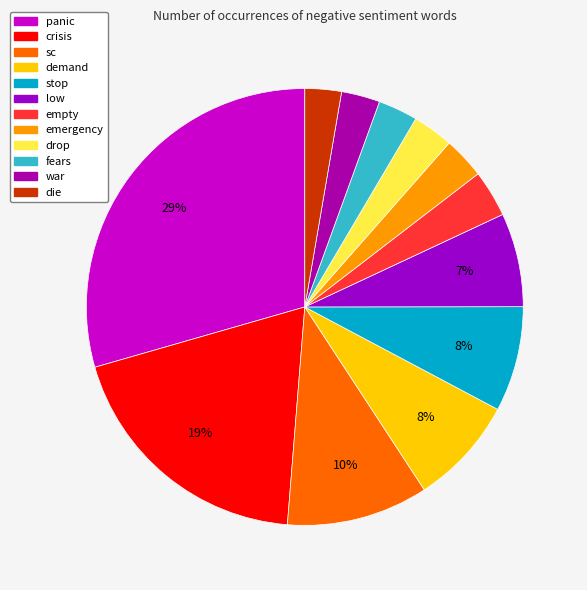

To the nearest percent, what is the average slice percentage?

8%